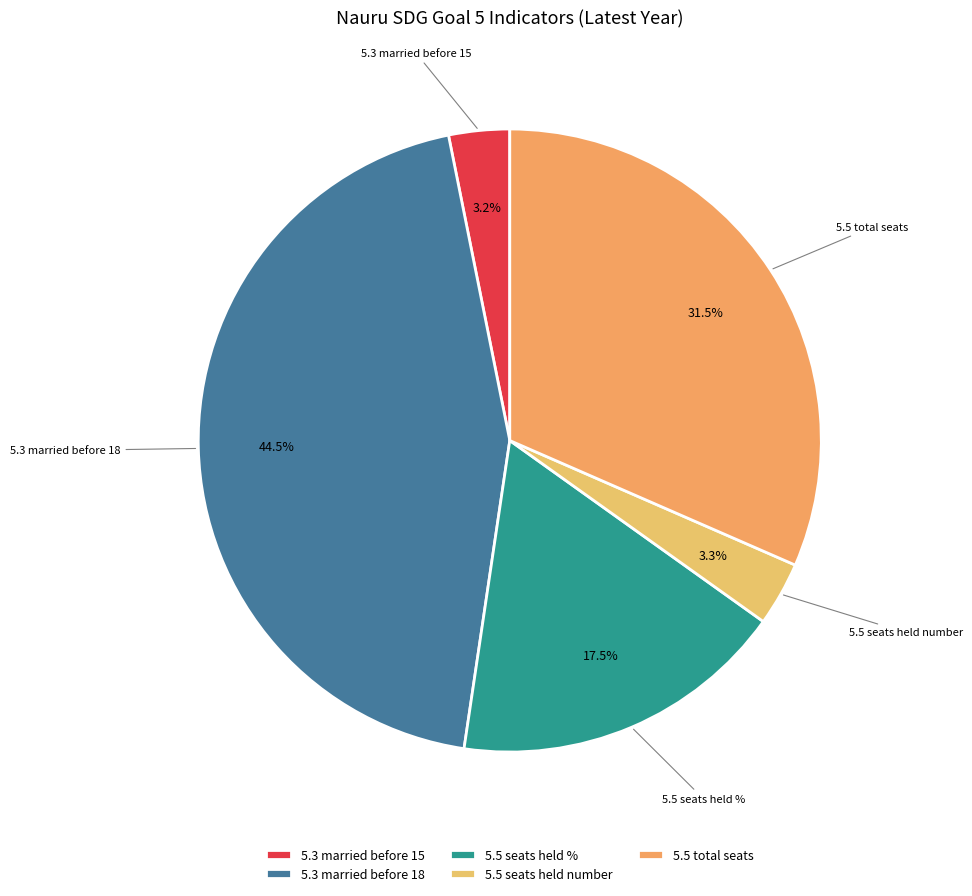

How many slices are in this pie chart?

5